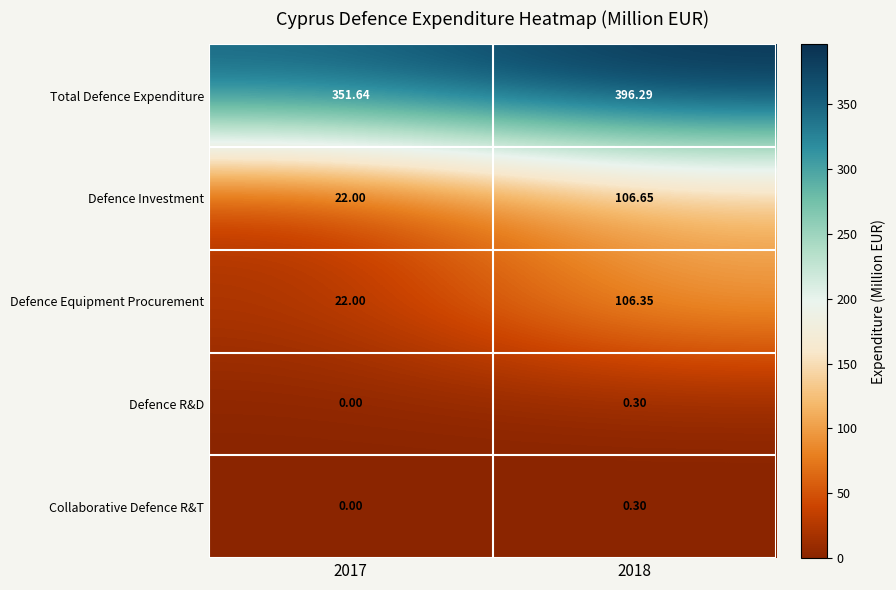

Which series has the largest range (max minus min)?

Defence Investment